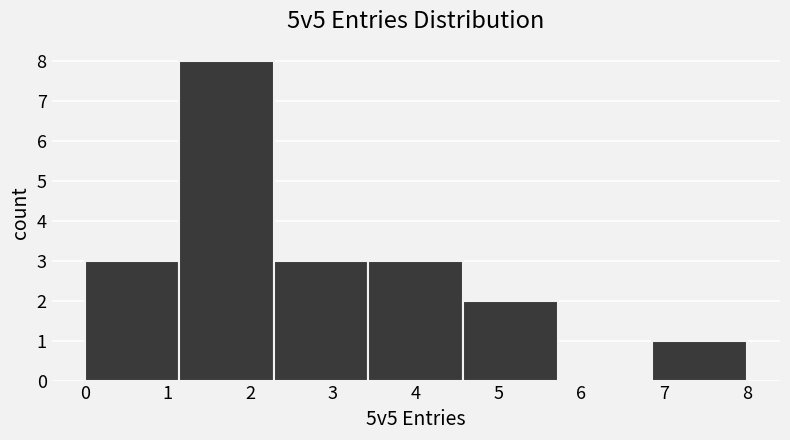

Reading left to right, list every bar in this chart as the range it spans on the x-axis followed by its height. Neither the bar edges nor the heights are printed on the chart, so give them approximately, as read against the axes.

0.0 to 1.1: 3
1.1 to 2.3: 8
2.3 to 3.4: 3
3.4 to 4.6: 3
4.6 to 5.7: 2
5.7 to 6.9: 0
6.9 to 8.0: 1